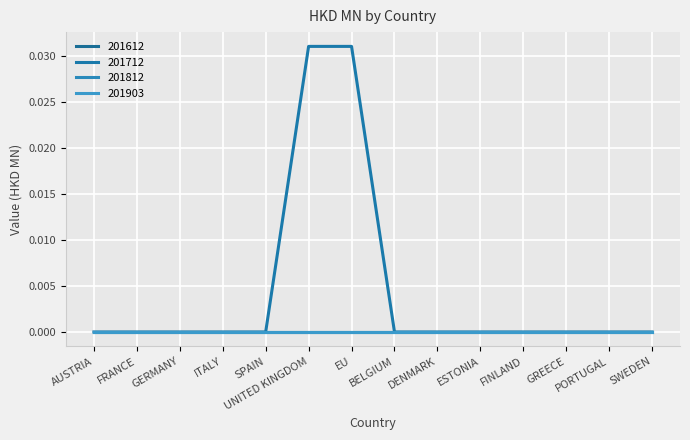

Does the chart display data point markers on the line(s)?

No